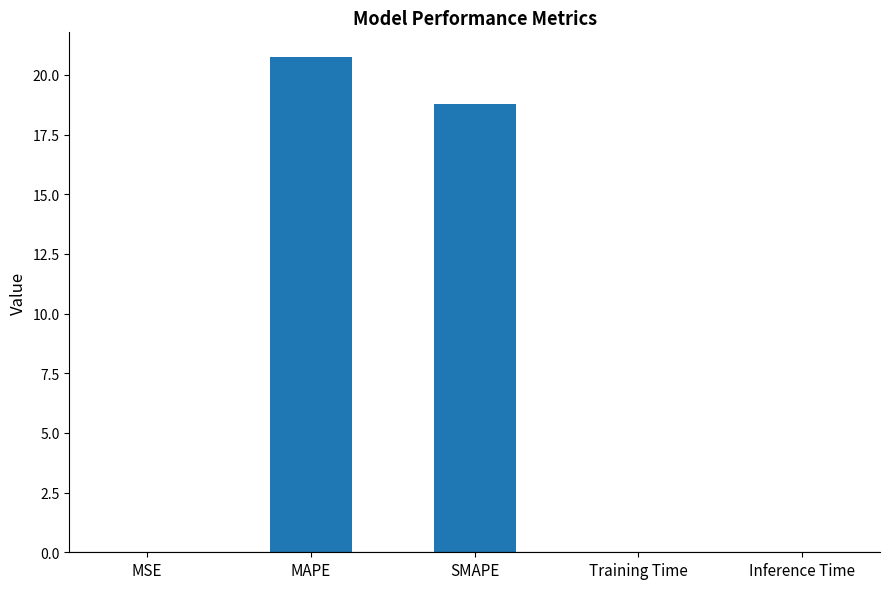

What is the approximate value at SMAPE?

18.8